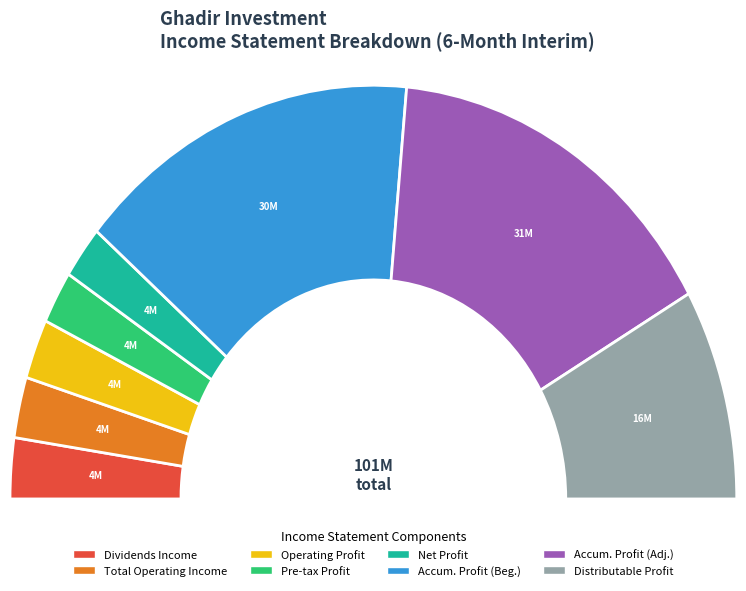

Do profit_operations_in_progress_before_tax and net_profit together represent more than half of the pie?

No